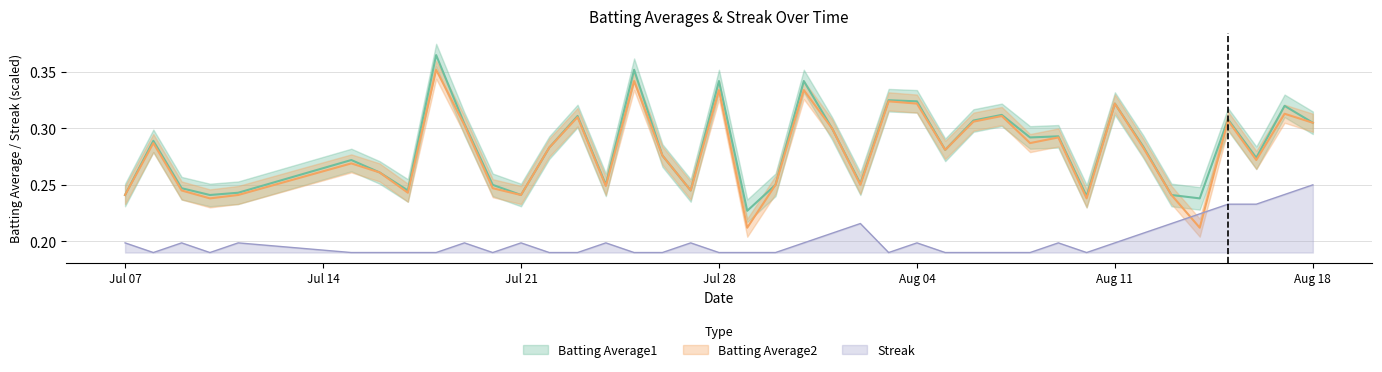

What position from the right is 2010-08-15?

4